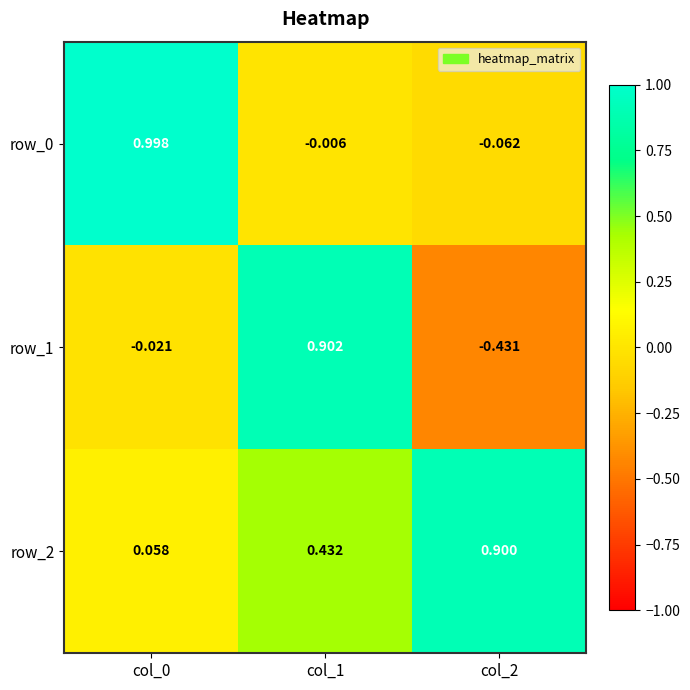

What is the total value across all series at col_1?

1.3